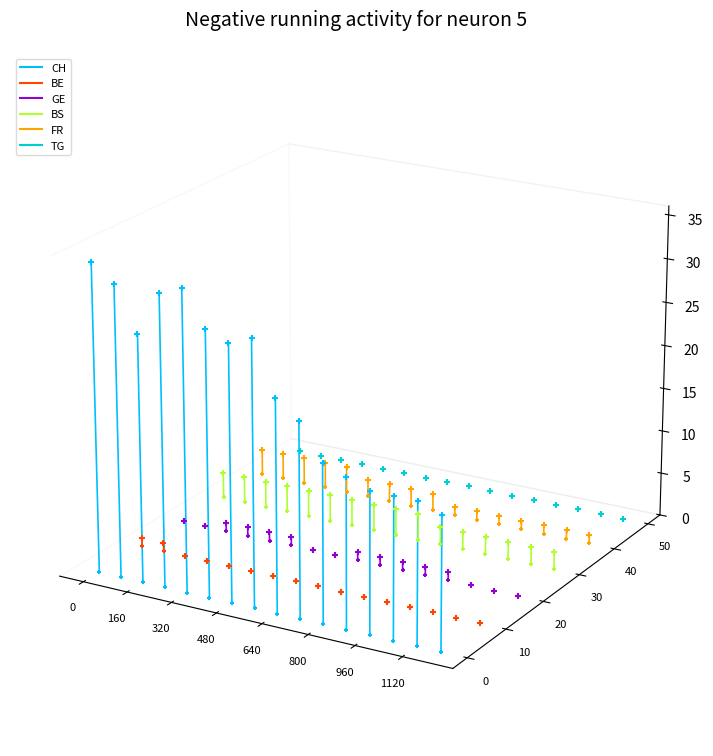

What are all the series names shown in the legend?

CH, BE, GE, BS, FR, TG